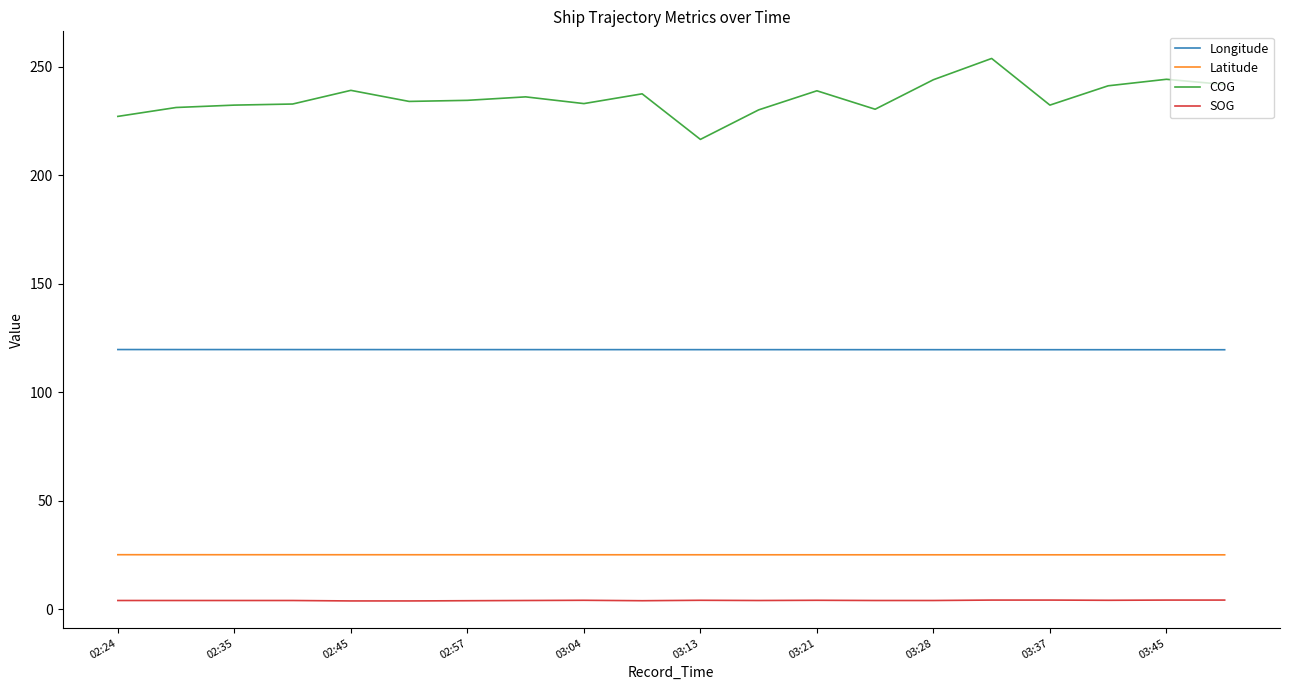

What is the maximum value for Longitude?

119.7